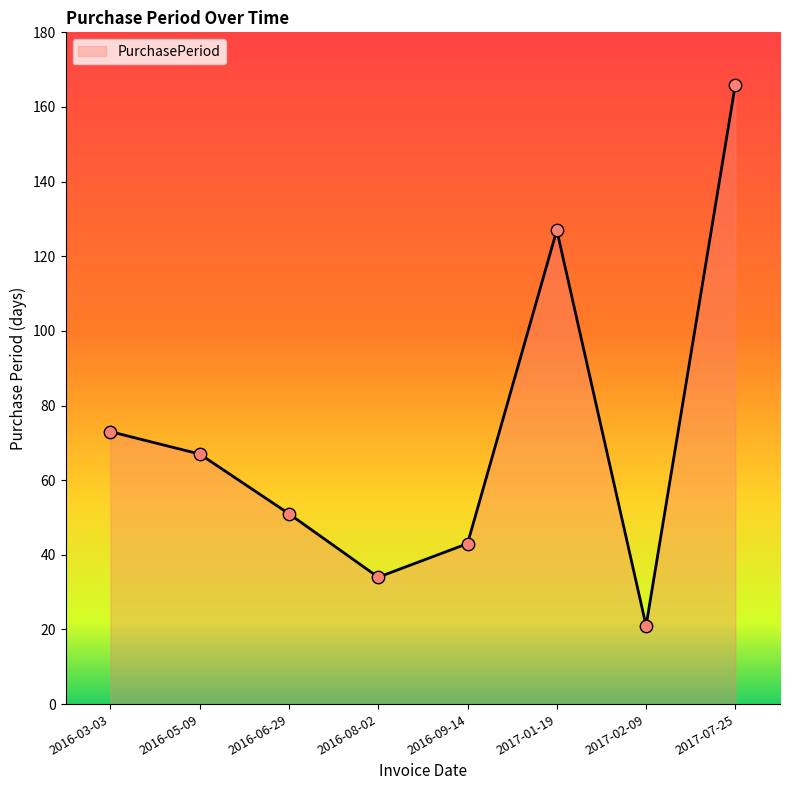

What is the change in value from 2016-03-03 to 2016-05-09?

-6